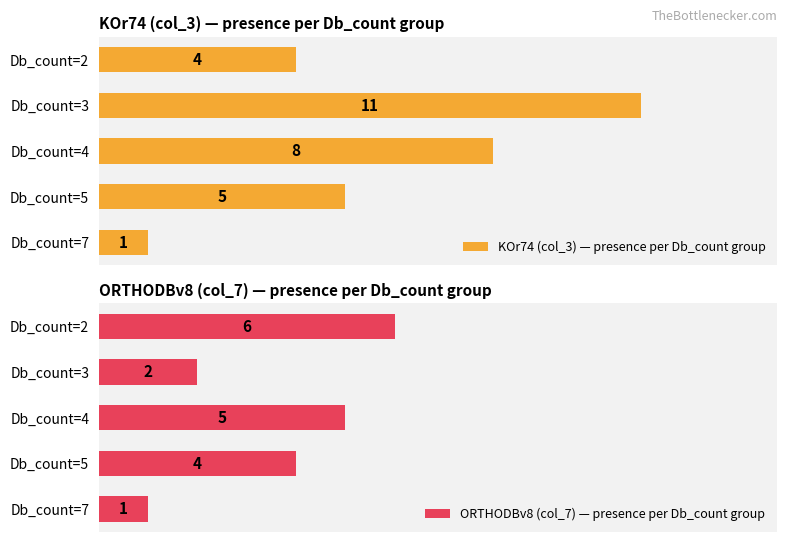

Rank the categories by ORTHODBv8 (col_7) — presence per Db_count group value from lowest to highest.

Db_count=7, Db_count=3, Db_count=5, Db_count=4, Db_count=2